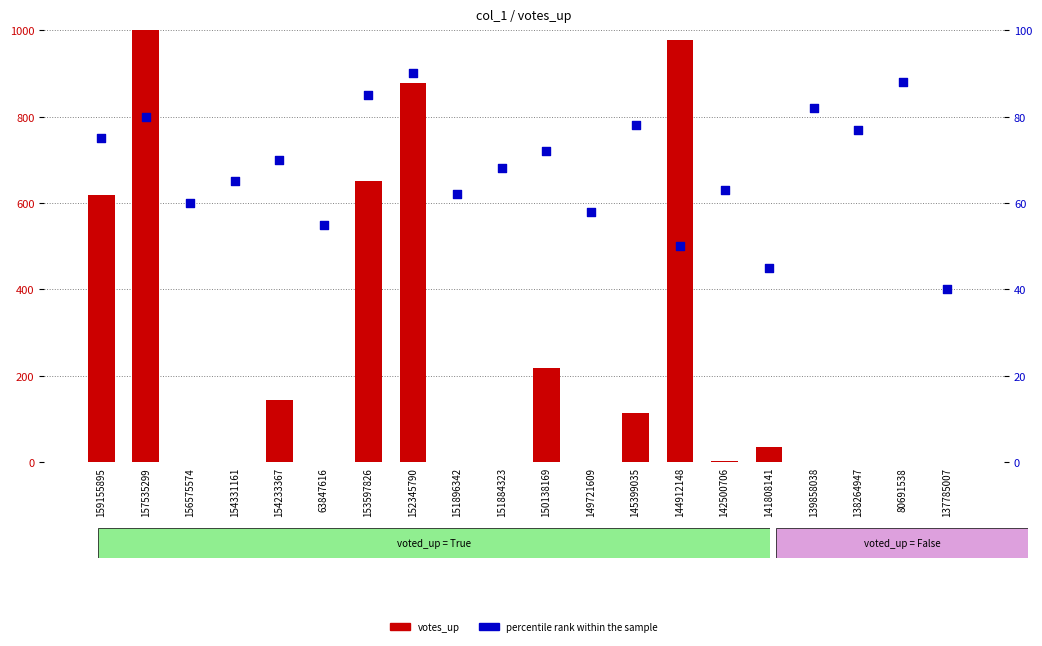

Which series has the largest Y range (max minus min)?

votes_up